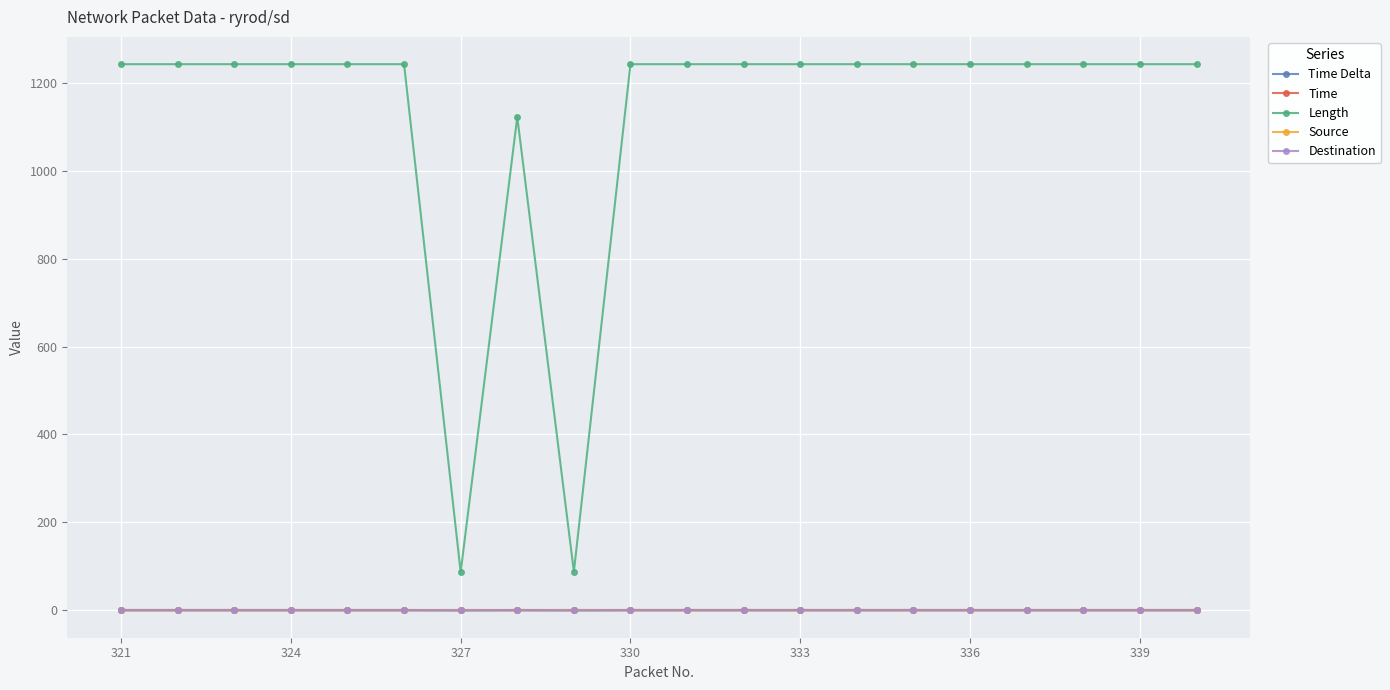

Does the chart display data point markers on the line(s)?

Yes